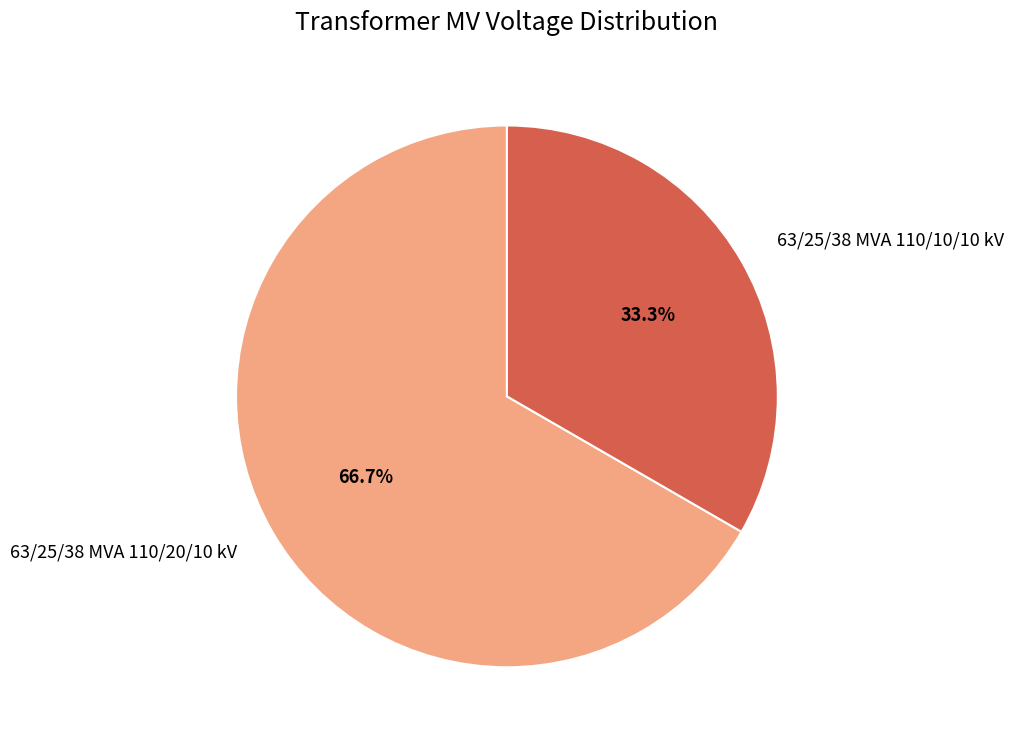

Count the number of slices in the pie.

2